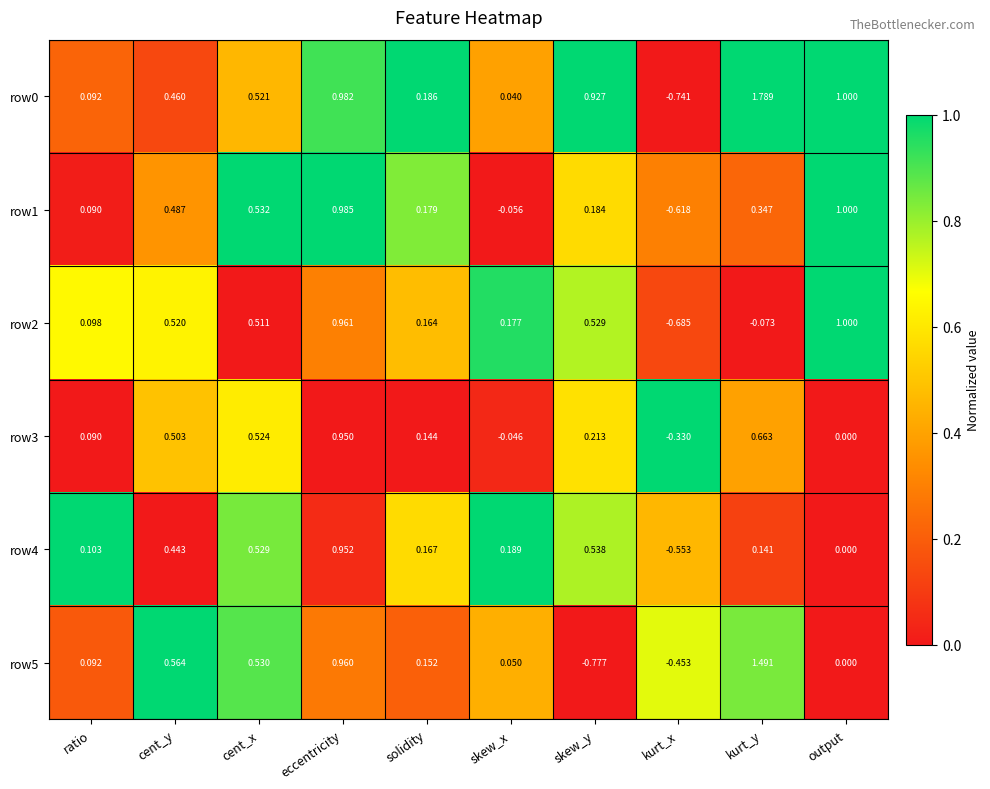

How many data points does each series have?

10